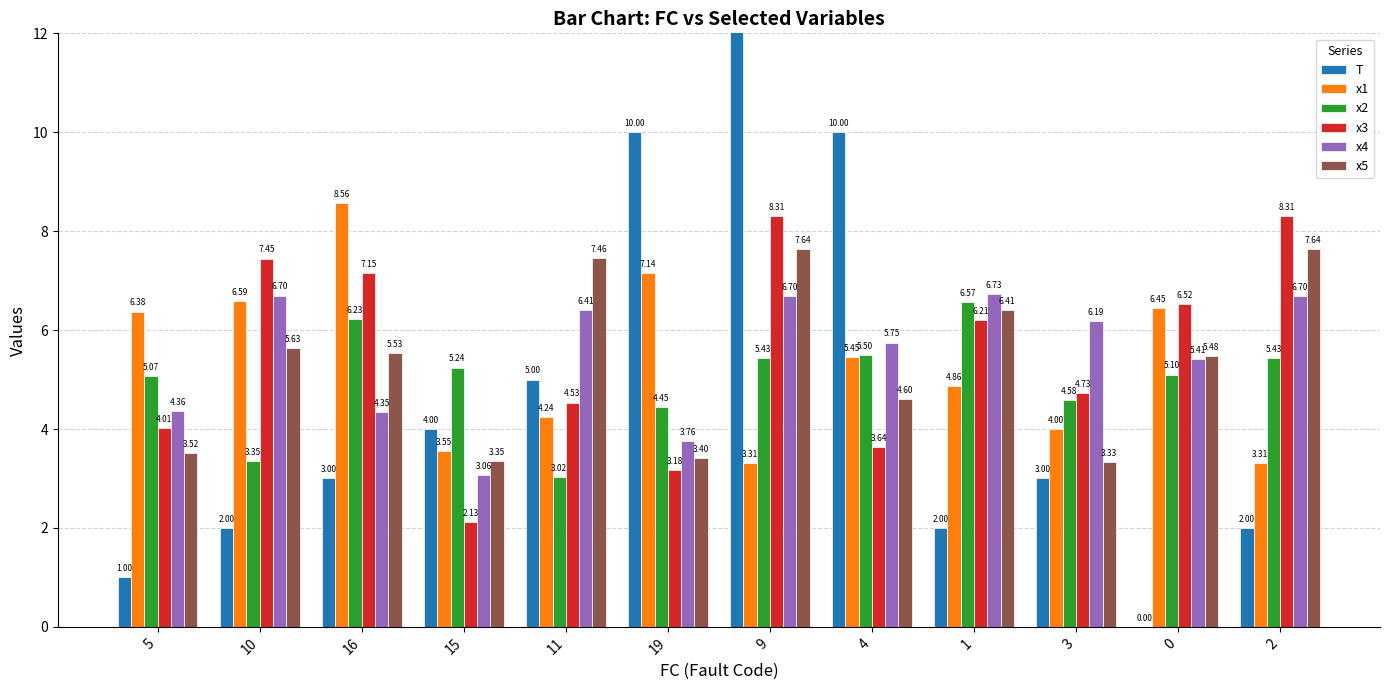

How many data points does each series have?

12